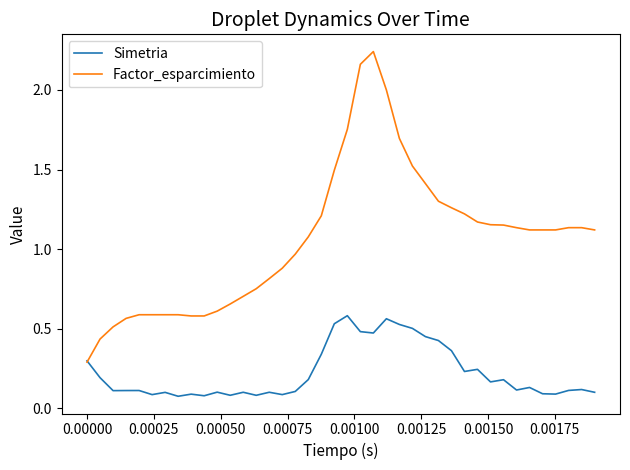

Rank the series by their maximum value, from lowest to highest.

Simetria, Factor_esparcimiento